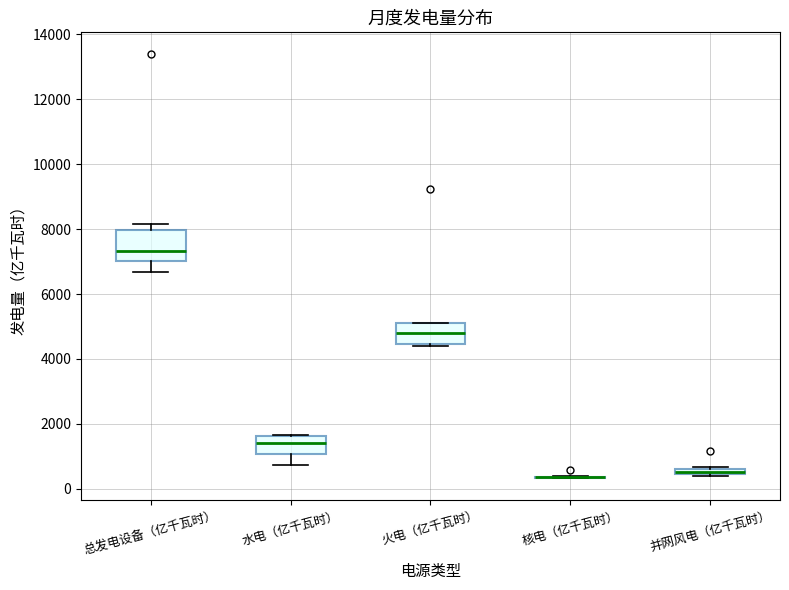

Where is the lower edge of the box for 火电（亿千瓦时） on the y-axis? The values are not printed on the chart, so give them approximately, as read against the axis.

4400